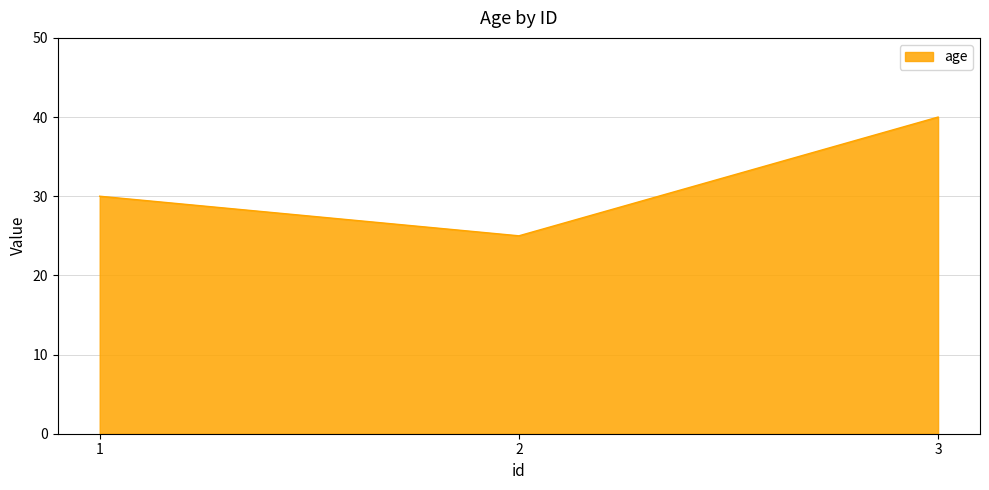

Rank the categories by value from lowest to highest.

2, 1, 3